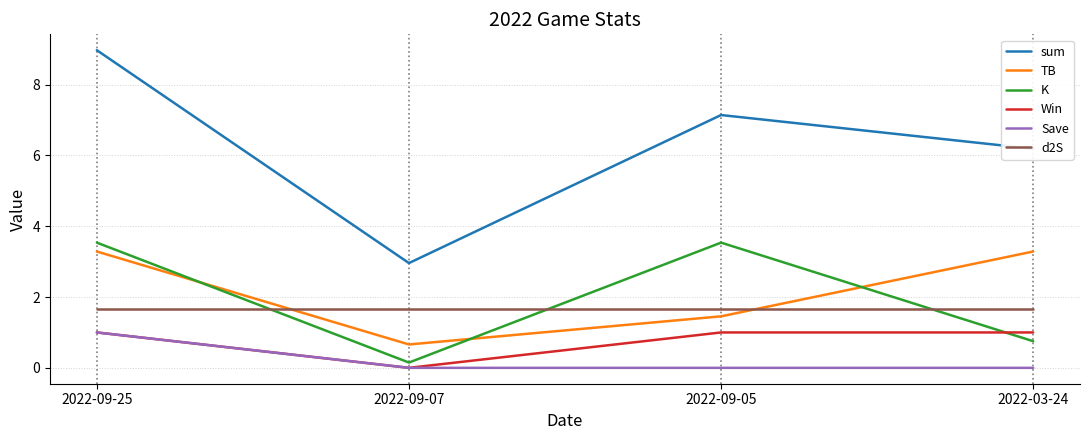

Between 2022-09-05 and 2022-03-24, which series saw the biggest shift?

K